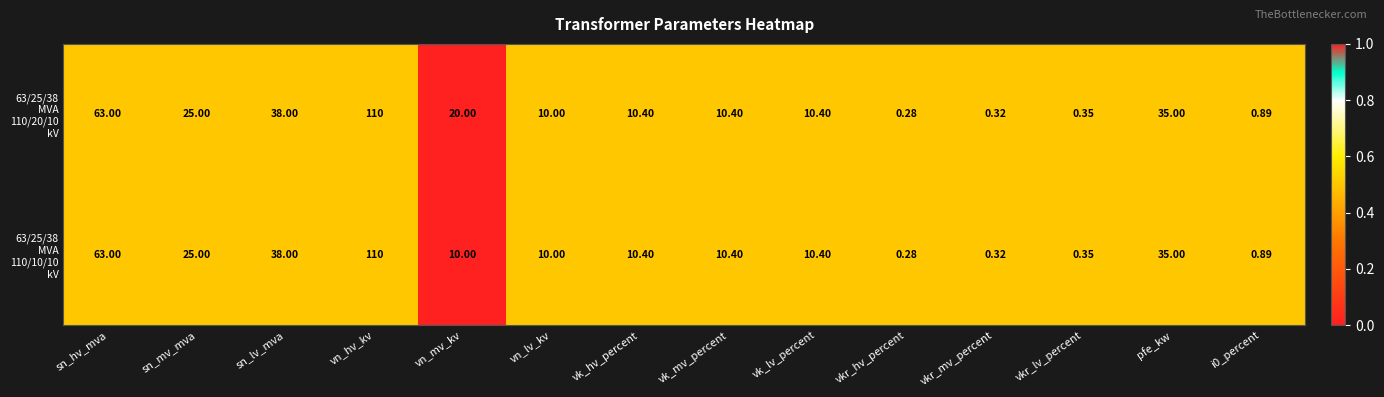

At which category does the chart reach its peak across all series?

vn_hv_kv